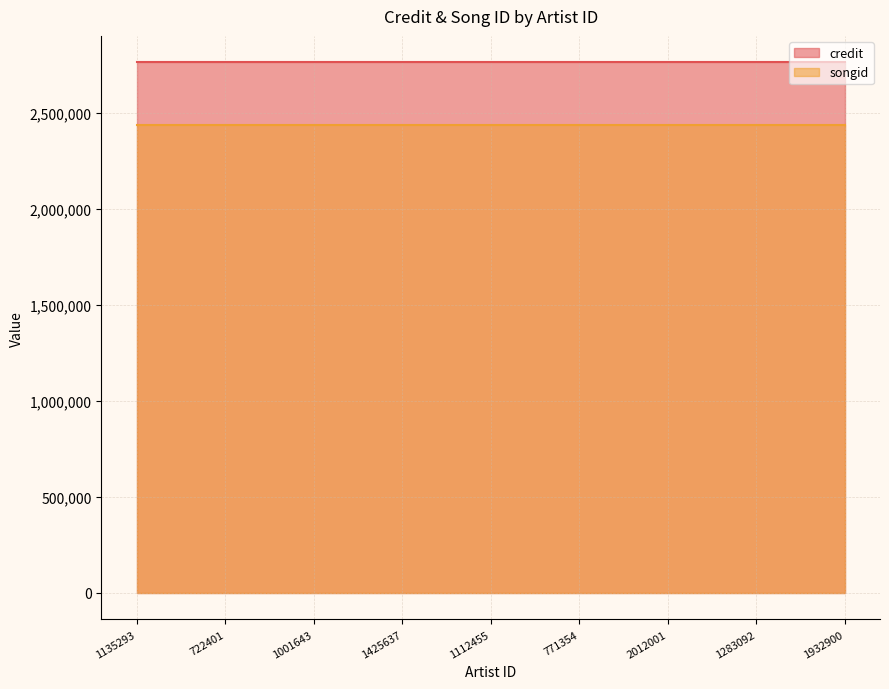

The value of songid at 1135293 is 1503212. True or false?

False